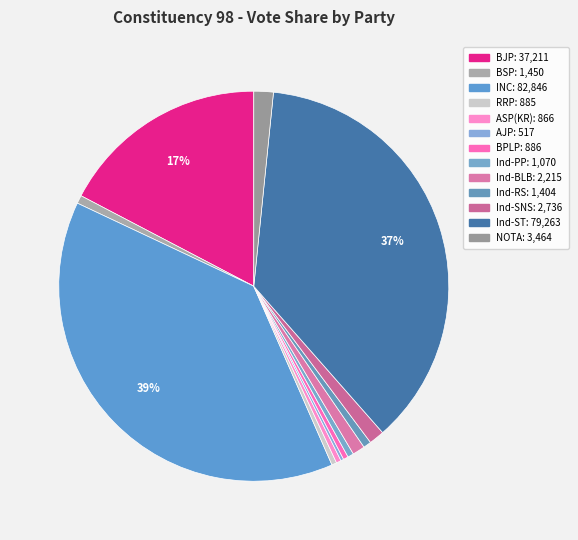

How many slices are in this pie chart?

13